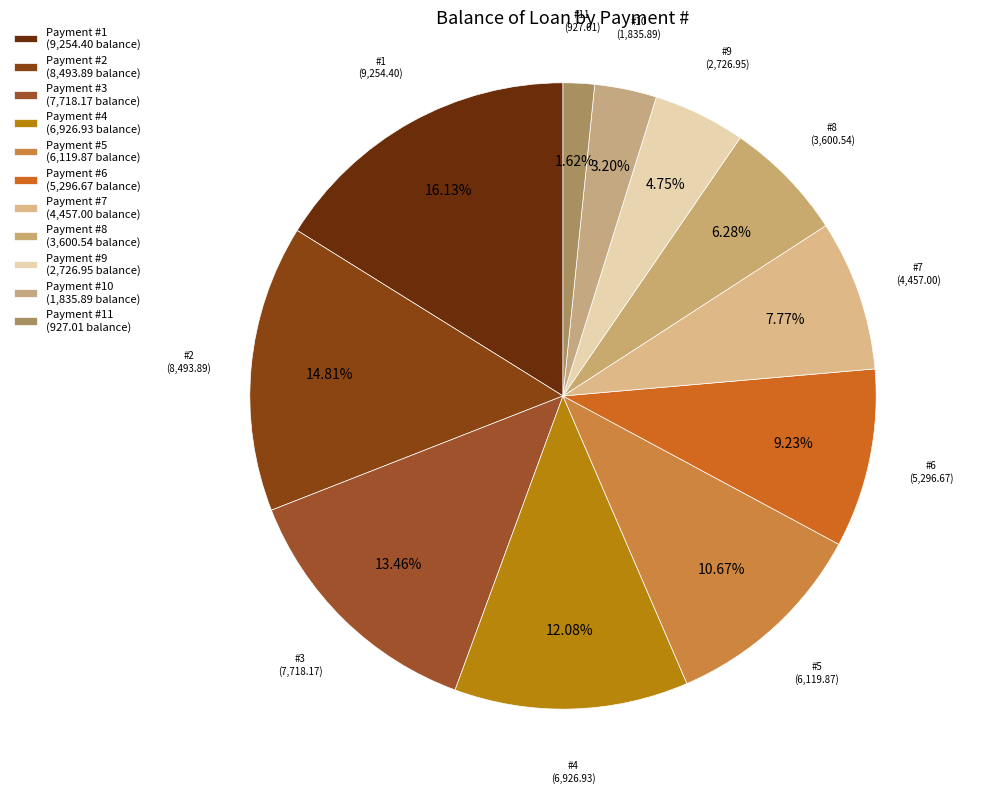

Does any single category account for the majority?

No